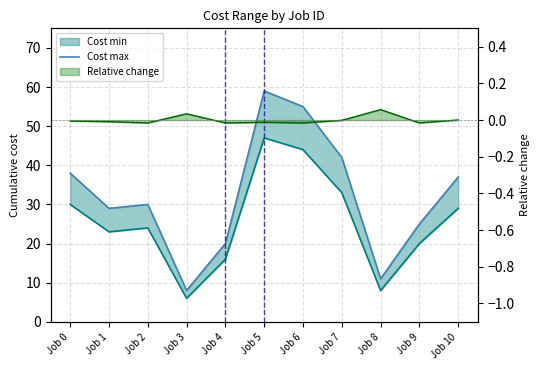

Does the chart have visible grid lines?

Yes